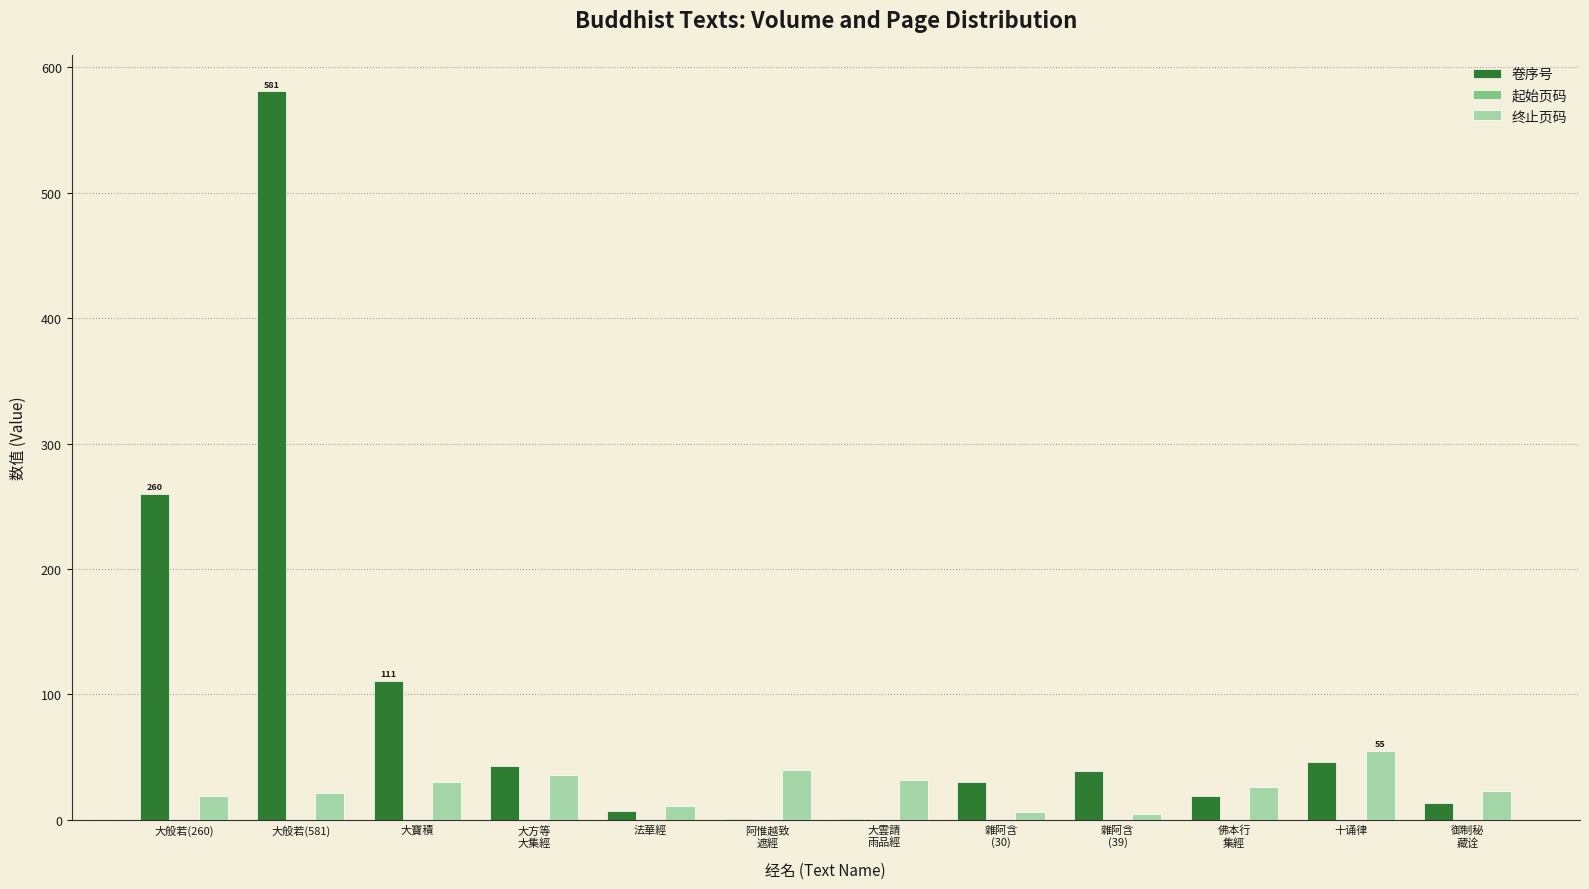

Count the number of data series in this chart.

3